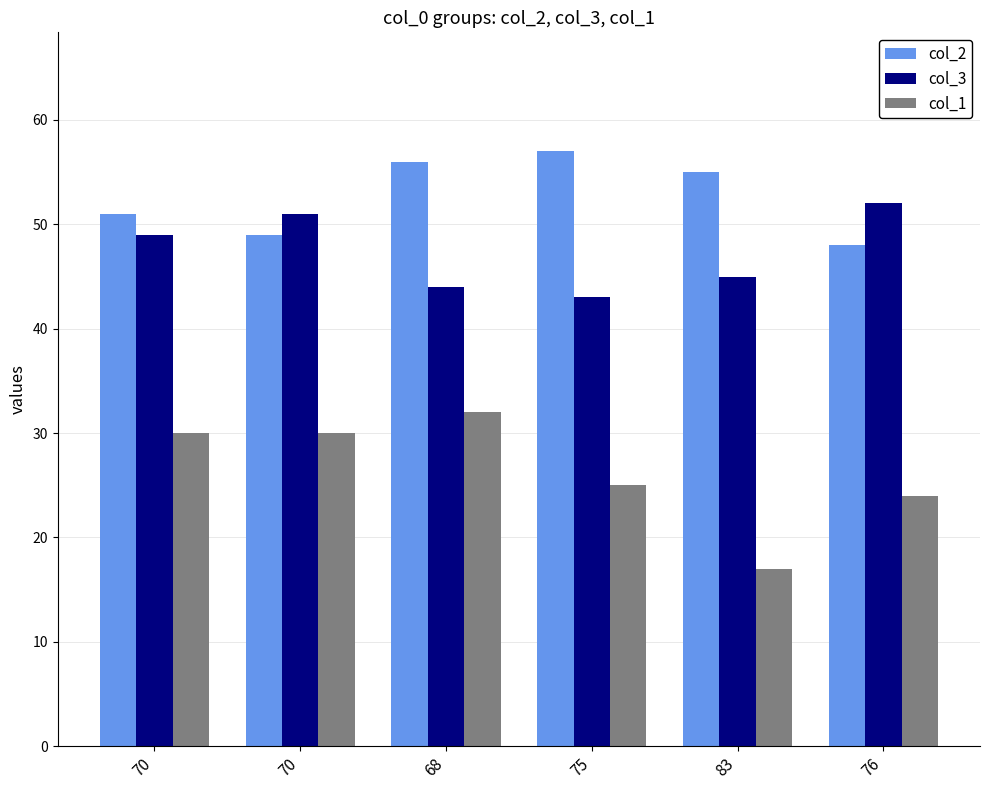

Which category has the highest value in the col_3 series?

76